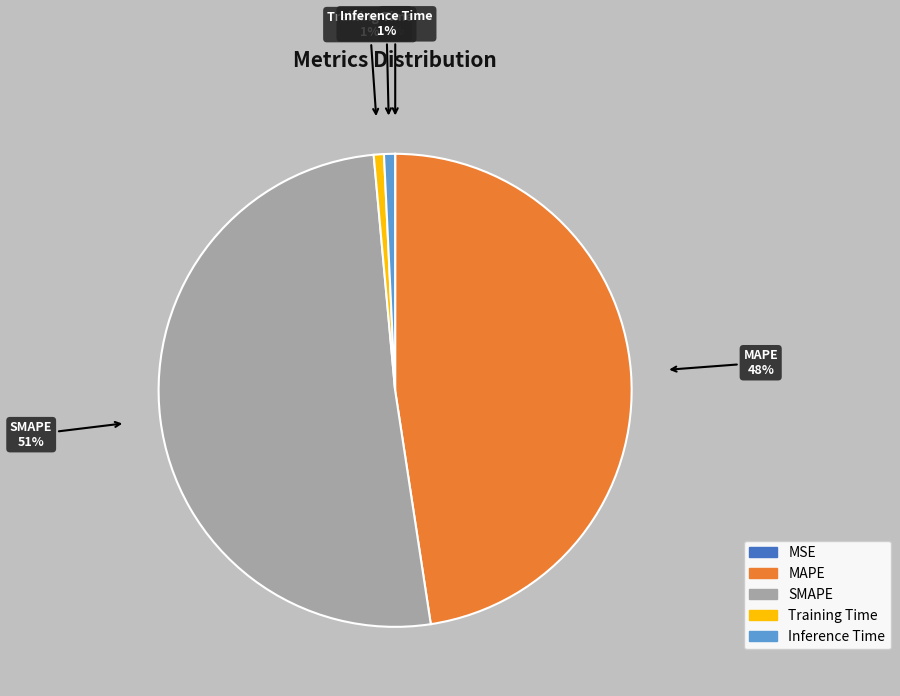

To the nearest percent, what is the difference between the MAPE and SMAPE slice percentages?

3%